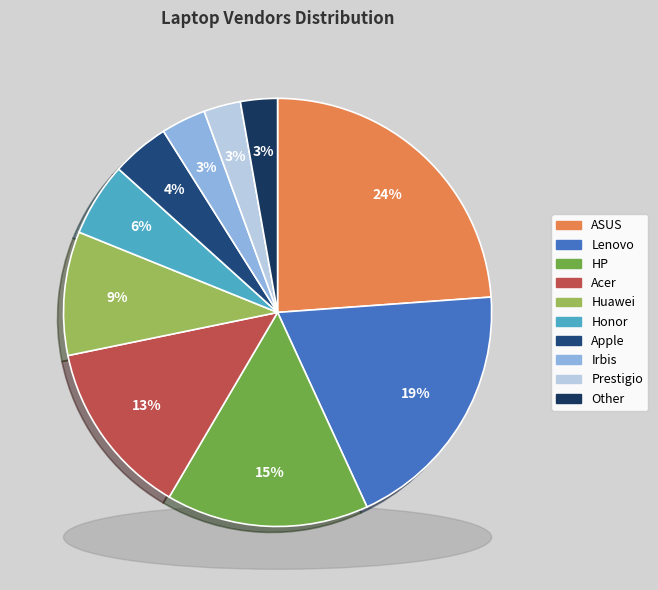

What percentage is the HP slice, to the nearest percent?

15%